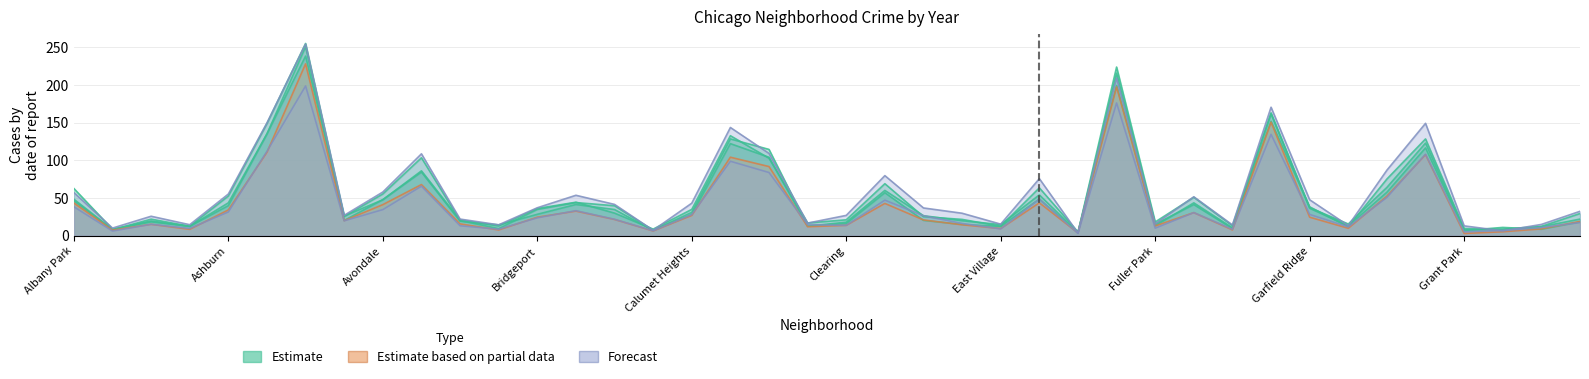

At which category does the chart reach its minimum across all series?

Grant Park